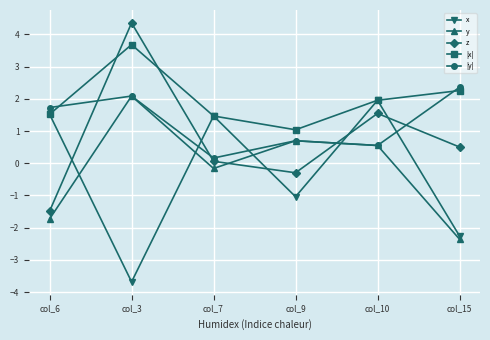

After their last crossing, which series has the higher values: |y| or |x|?

|y|